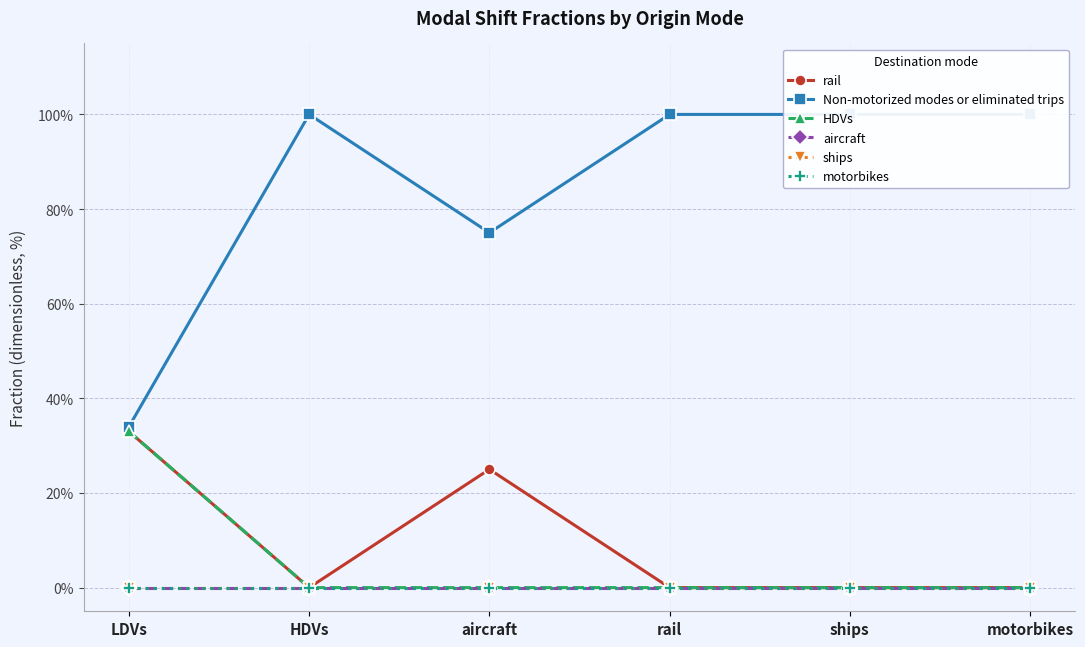

What is the greatest value displayed?

1.0